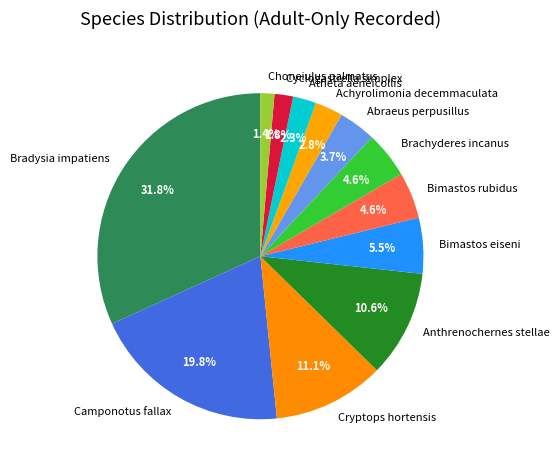

Which slice is the largest?

Bradysia impatiens